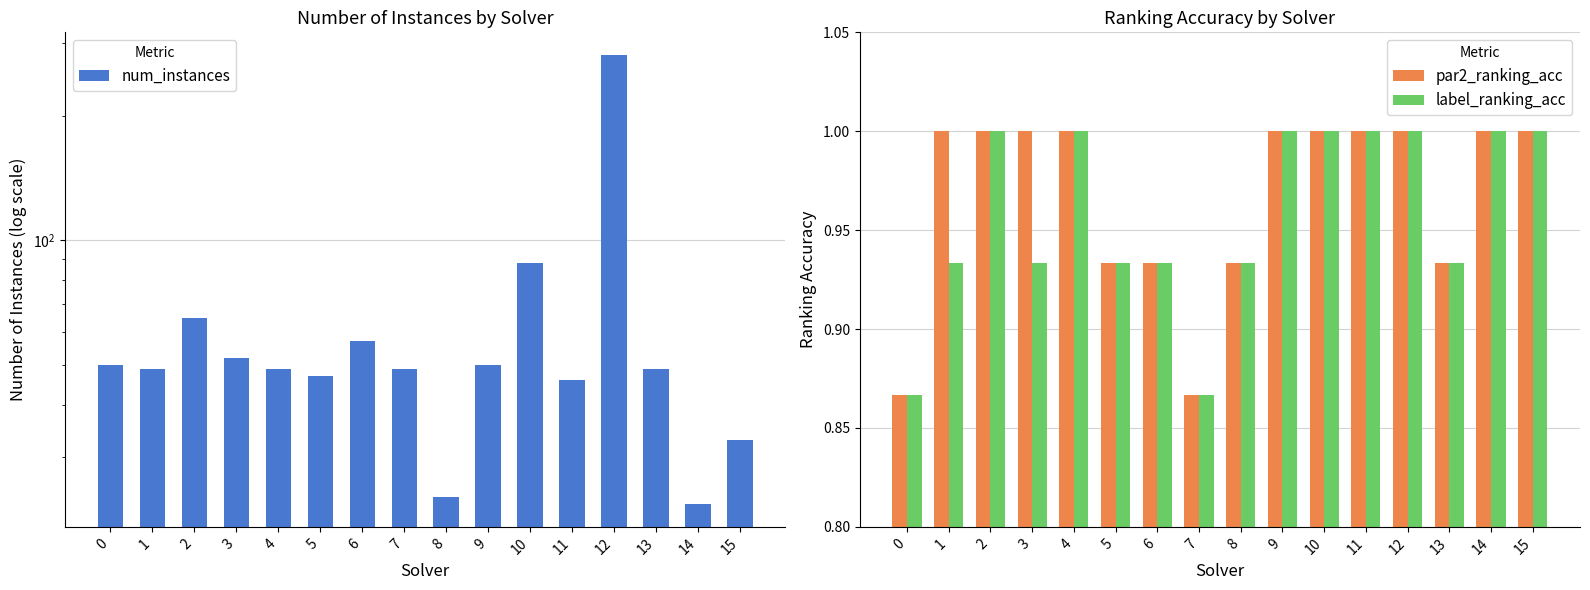

How many values in the num_instances series exceed 49?

7